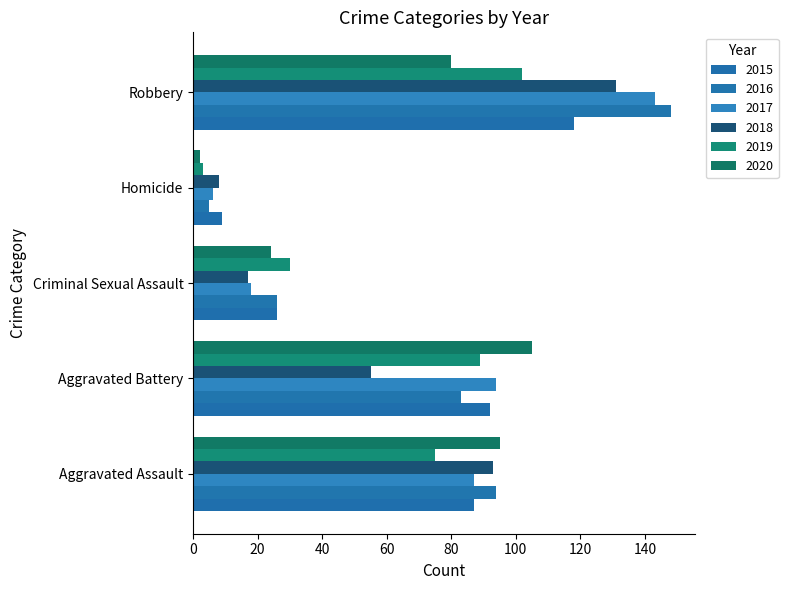

Where is 2017 nearest to the value 74?

Aggravated Assault